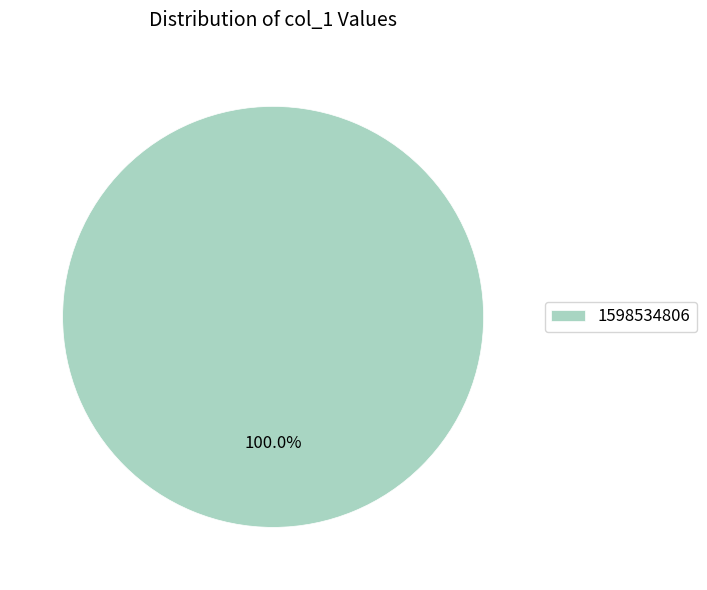

Rank the categories by value from lowest to highest.

1598534806